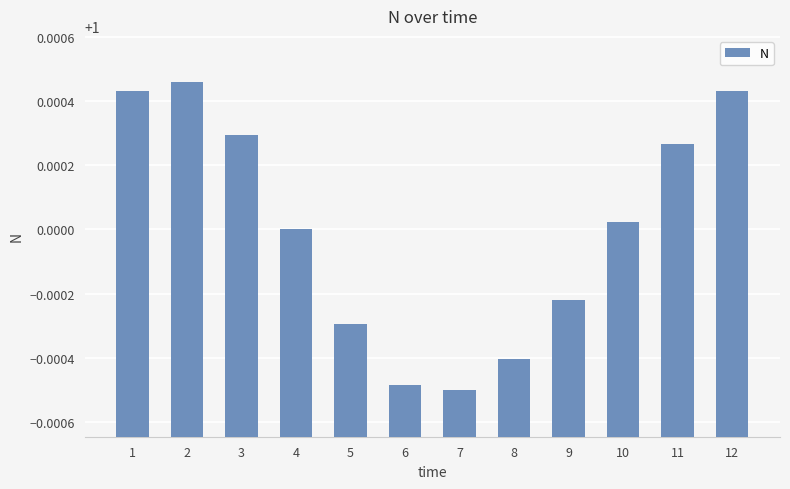

Which has a higher value, 7 or 10?

10